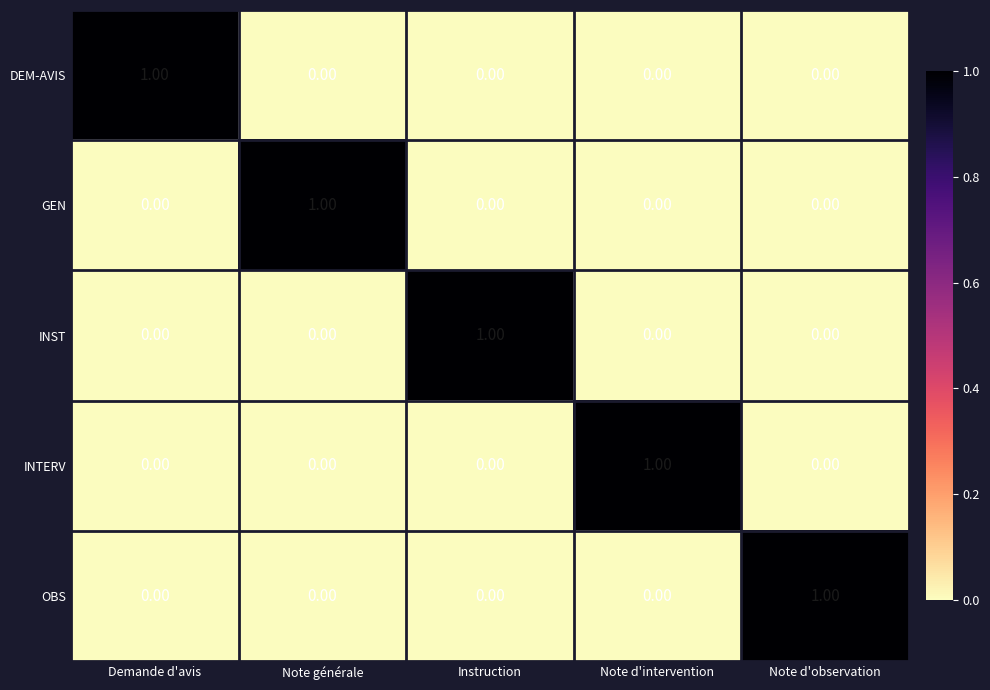

At how many categories does at least one series exceed 0?

5